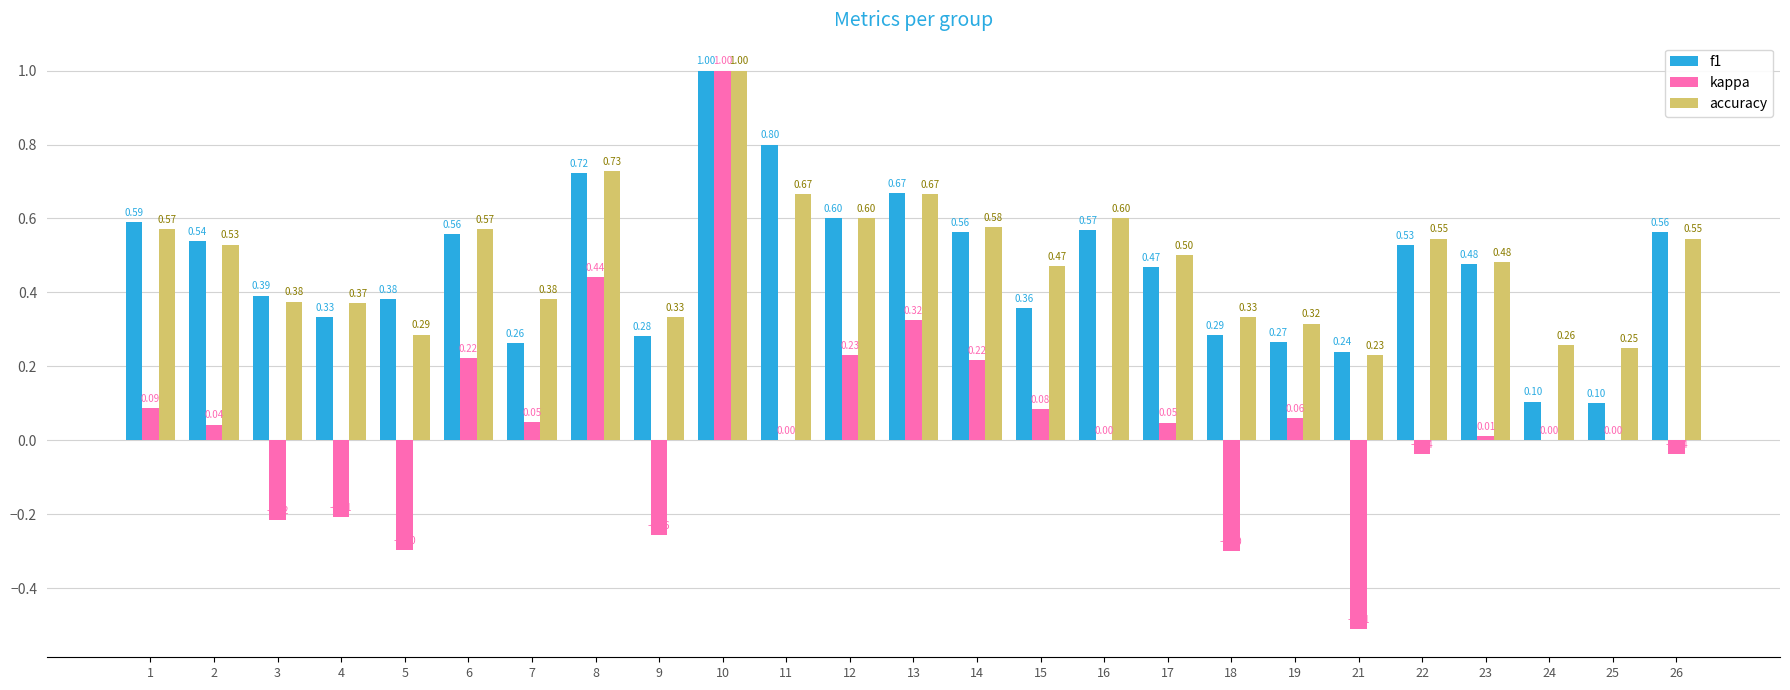

How many f1 values are between 0 and 1?

25